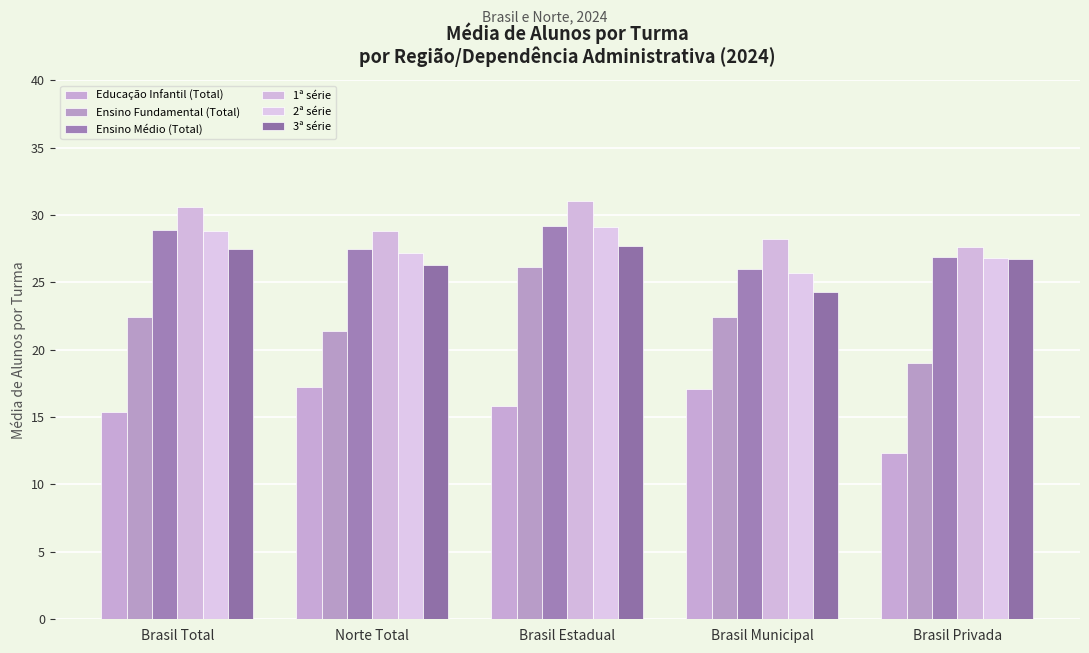

Between Brasil Estadual and Brasil Municipal, which series saw the biggest shift?

Ensino Fundamental (Total)